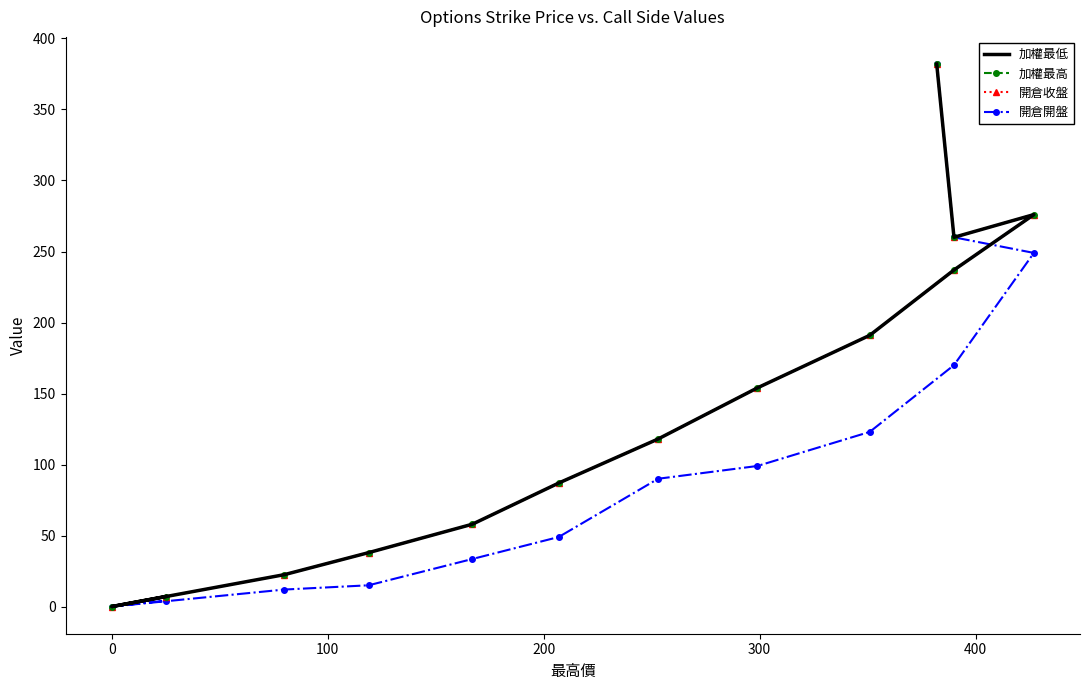

What is the spread (max minus min) of values at 400?

55.0